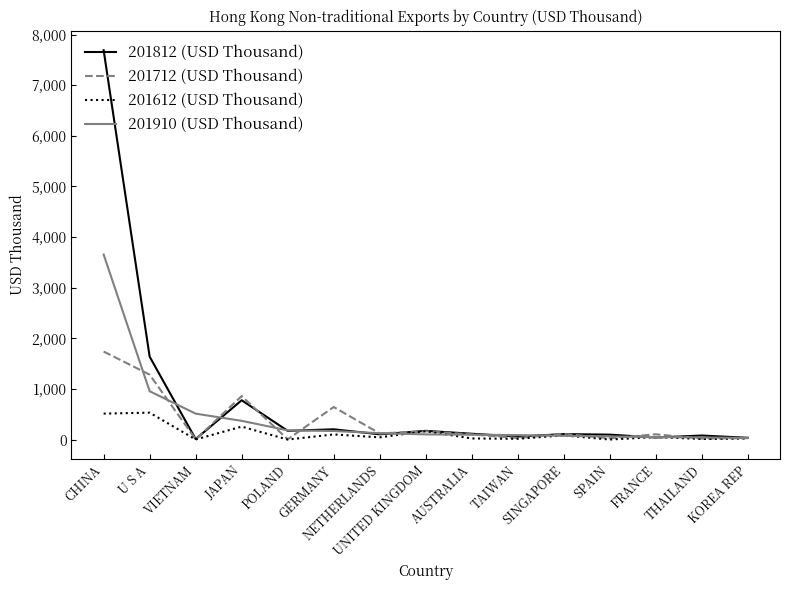

What is the highest value of the 201712 (USD Thousand) series?

1739.2